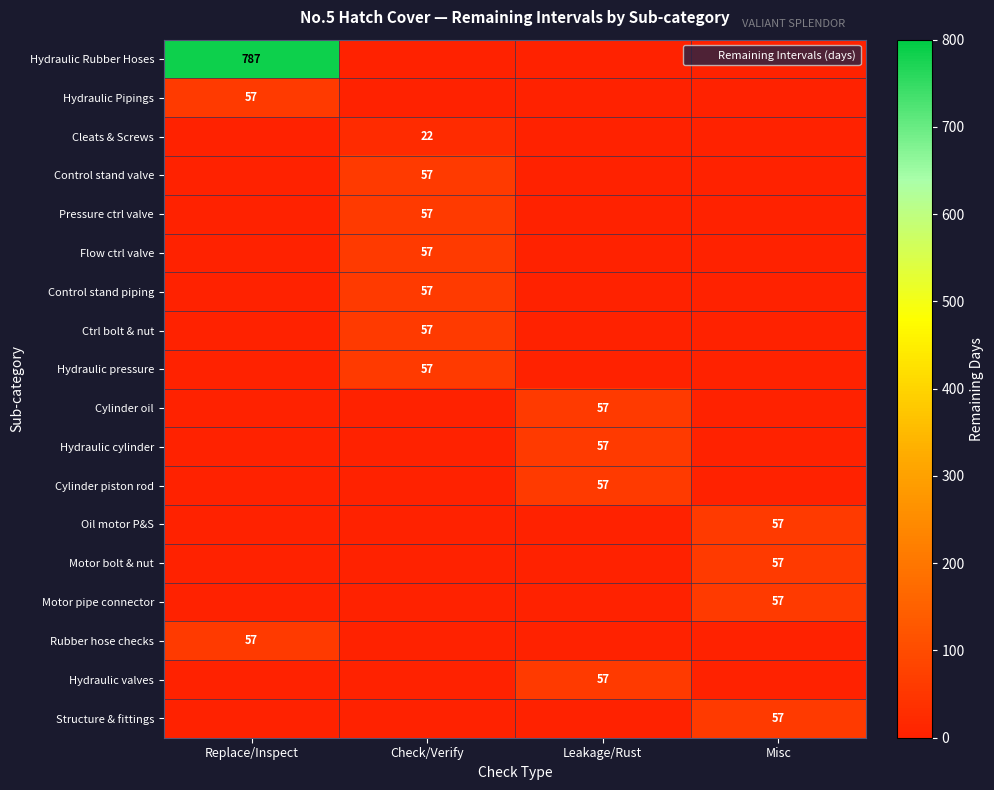

At how many categories does at least one series exceed 724?

1